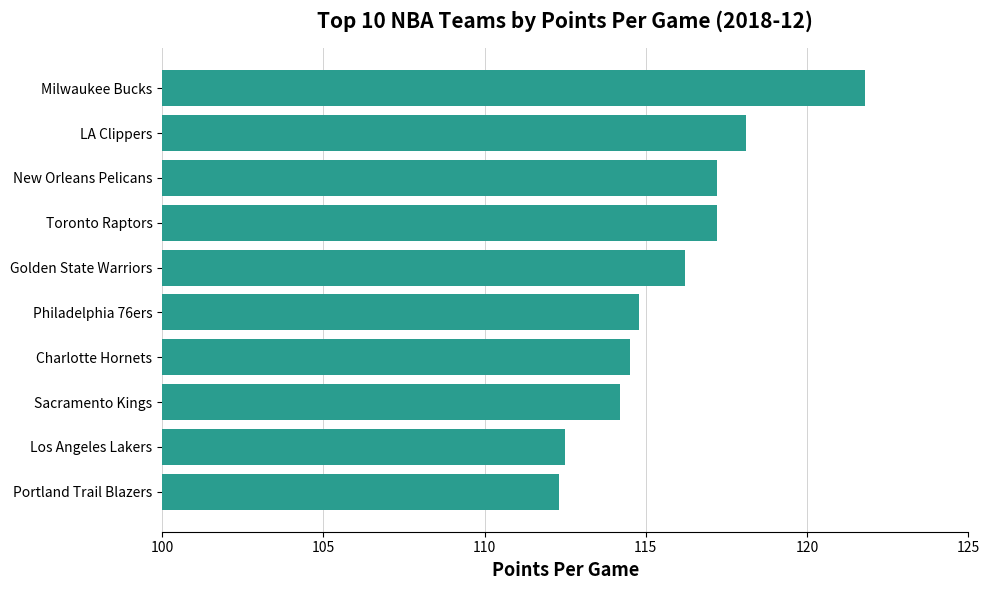

How many series are shown in this chart?

1